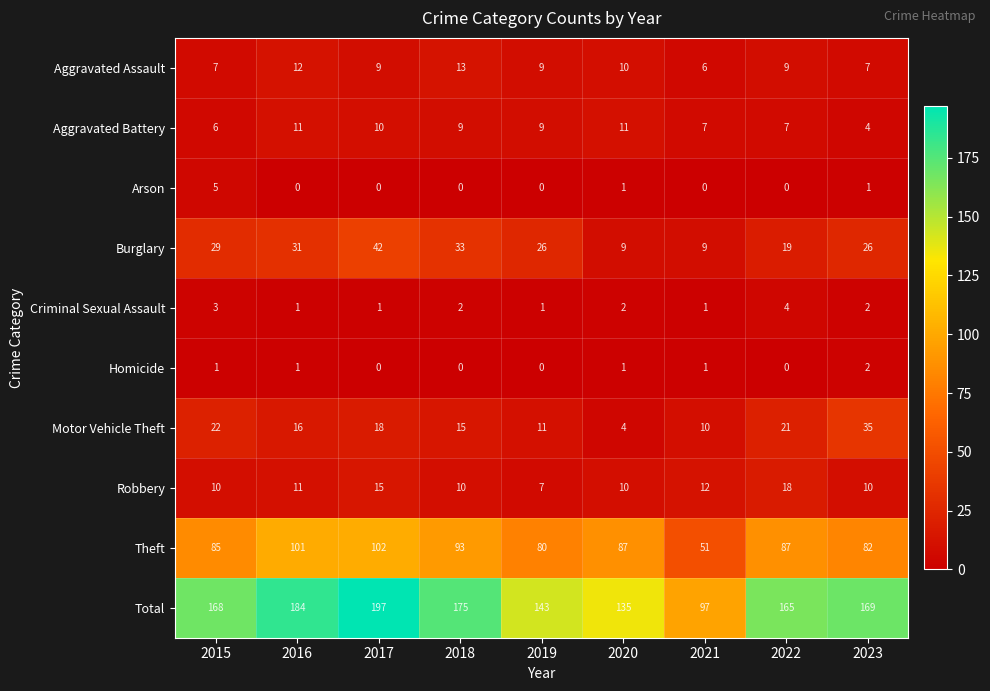

What is the average value of the Motor Vehicle Theft series?

17